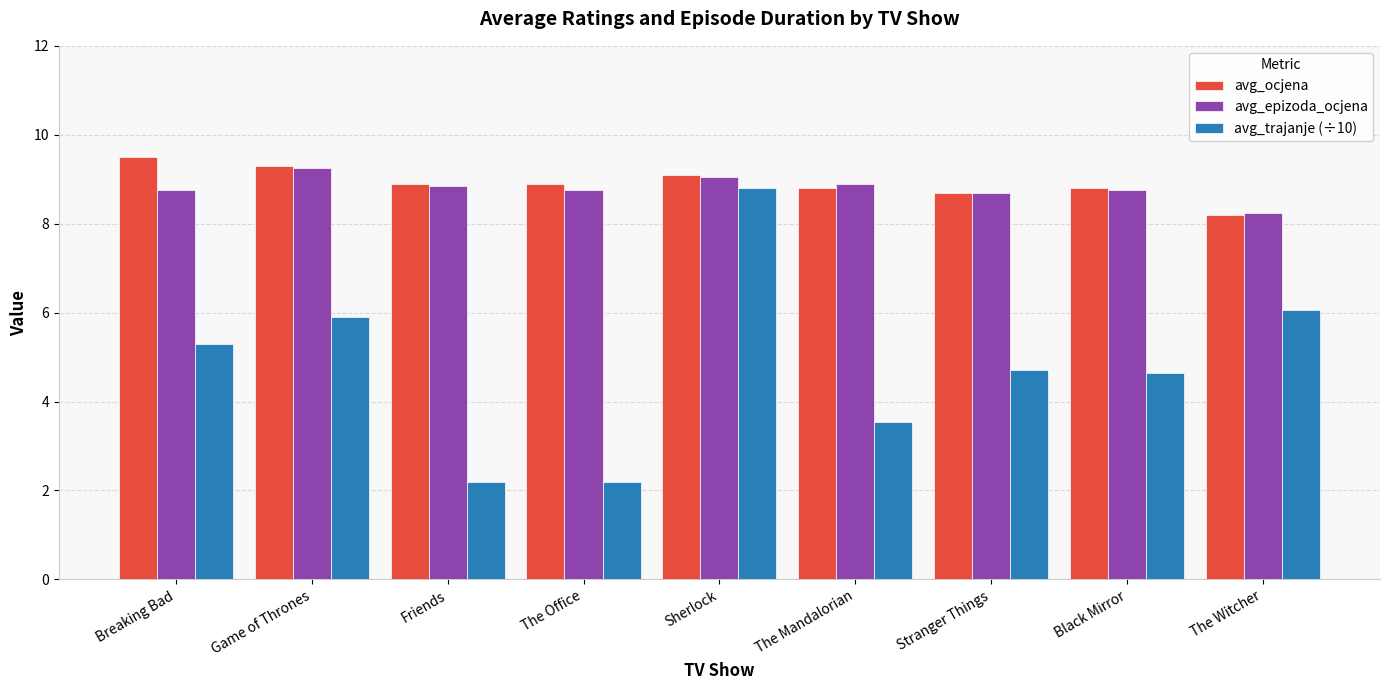

What is the label of the 7th bar from the right?

Friends